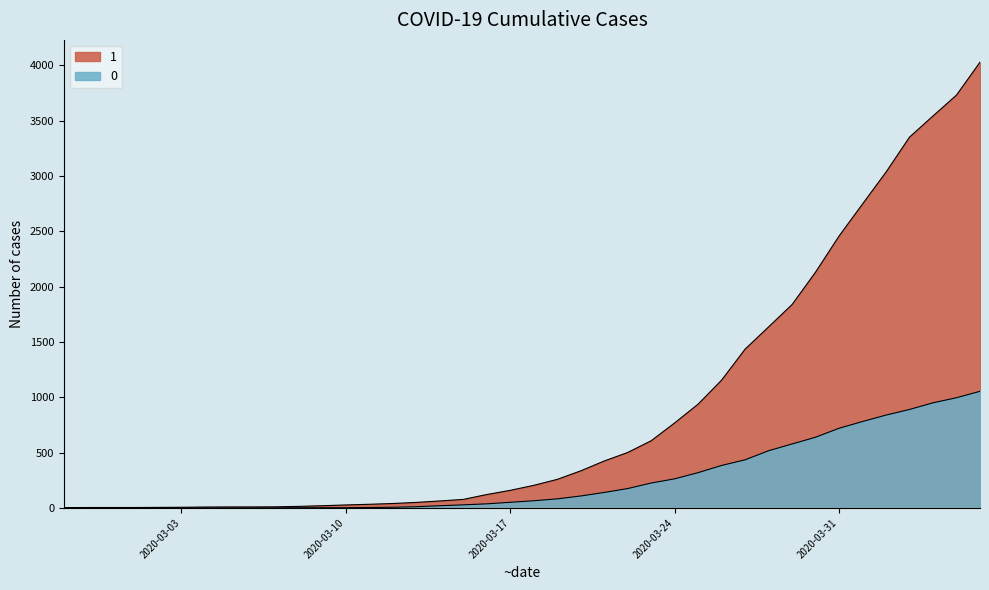

What is the difference between the maximum and second lowest values in the 0 series?

1054